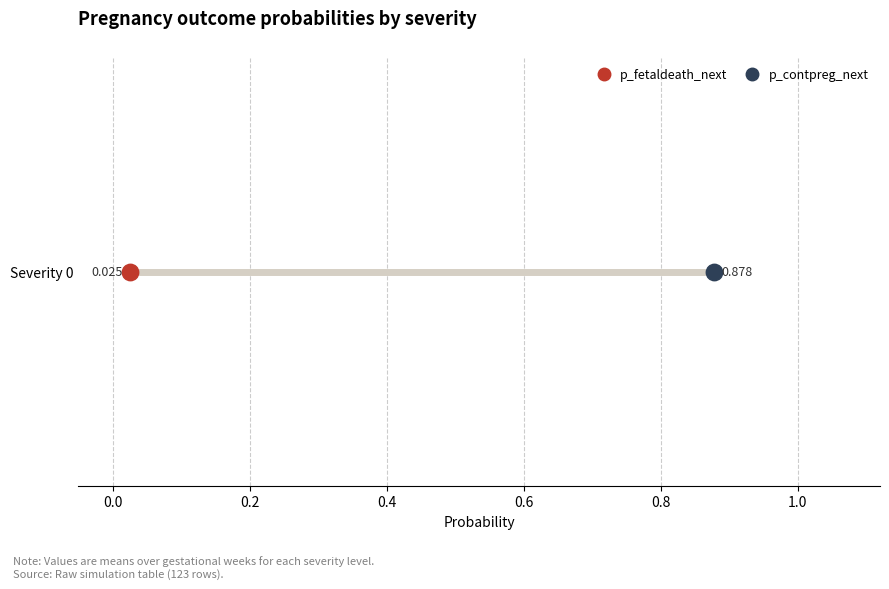

At which category is the sum across all series the highest?

Severity 0